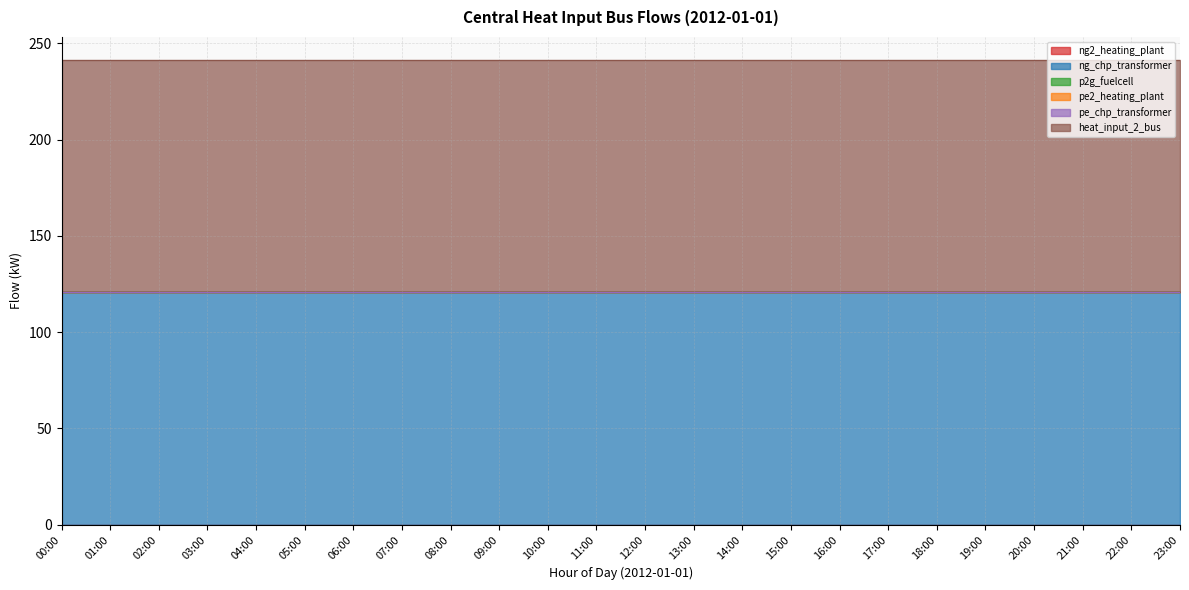

Which series has the largest range (max minus min)?

heat_input_2_bus